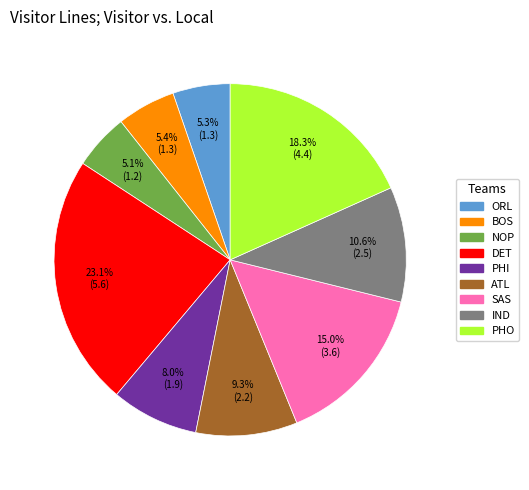

What percentage is NOT represented by DET?

76.9%